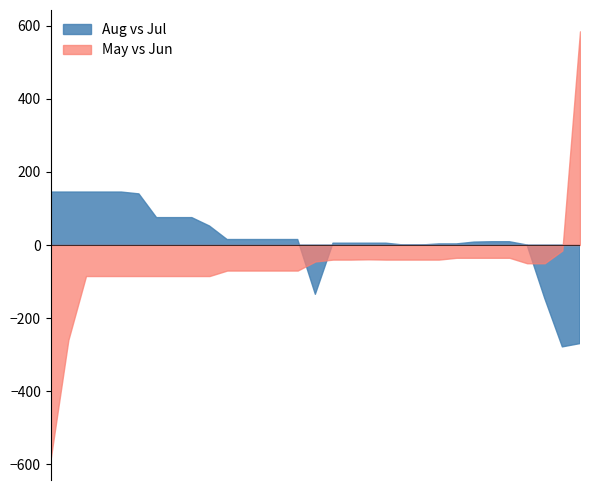

In May bal, how many points are higher than both neighbors (excluding endpoints)?

1